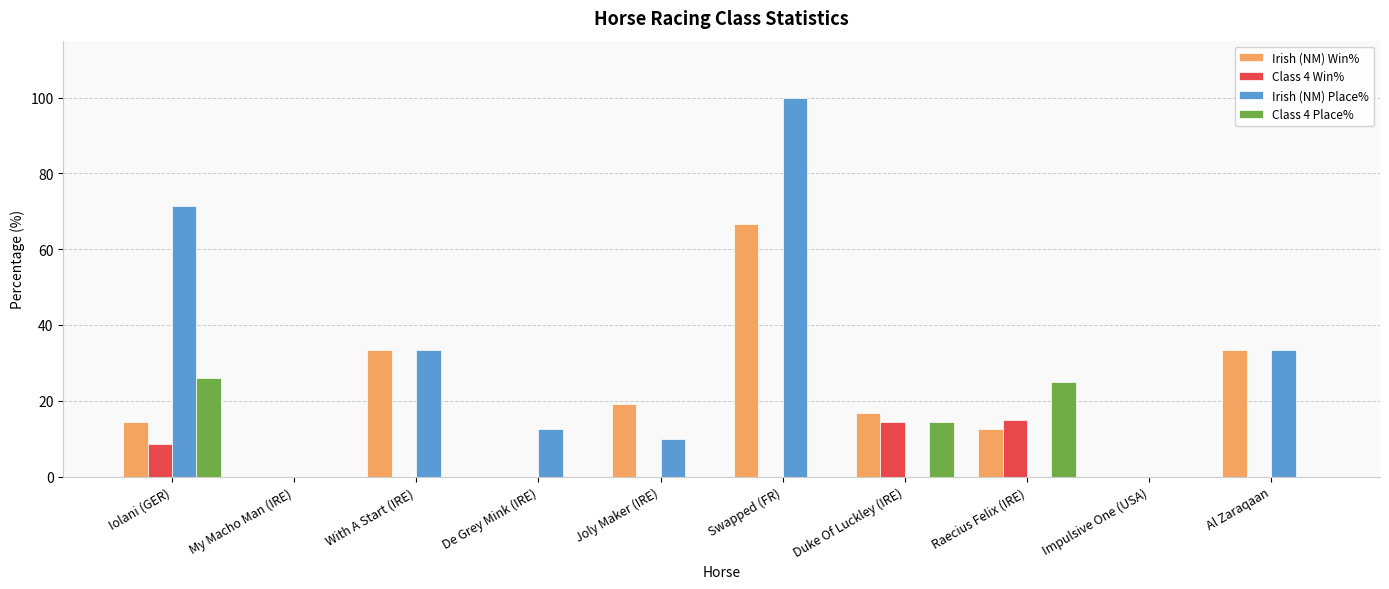

Is the value of Class 4 Place% at Duke Of Luckley (IRE) greater than the value of Irish (NM) Place% at Impulsive One (USA)?

Yes